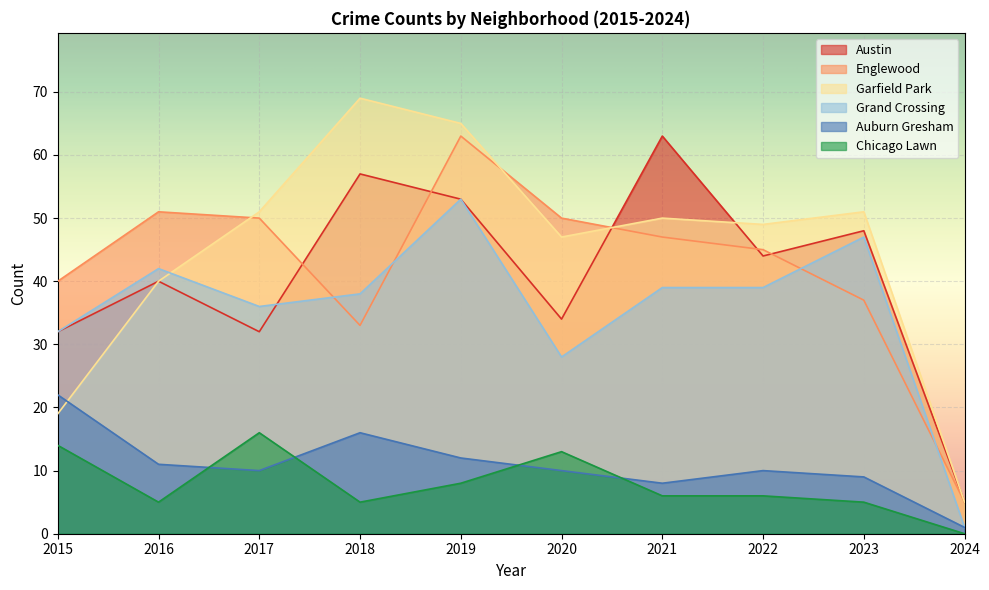

How many data points in Grand Crossing are above 39?

3